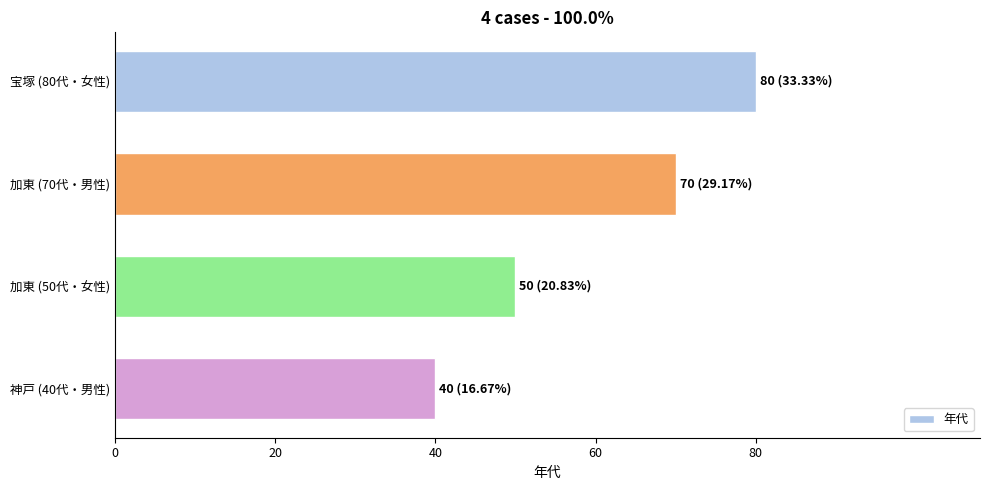

How many bars are there in total?

4